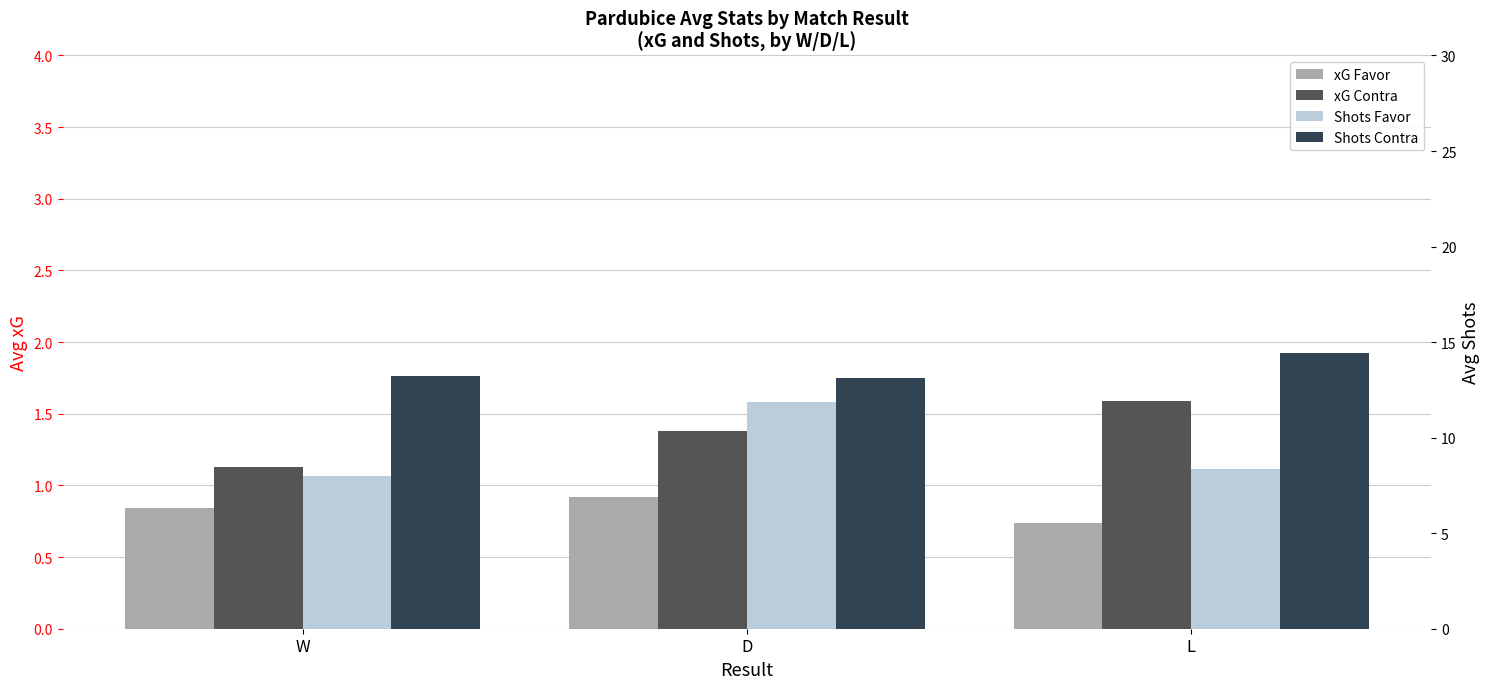

What are all the series names shown in the legend?

xG Favor, xG Contra, Shots Favor, Shots Contra